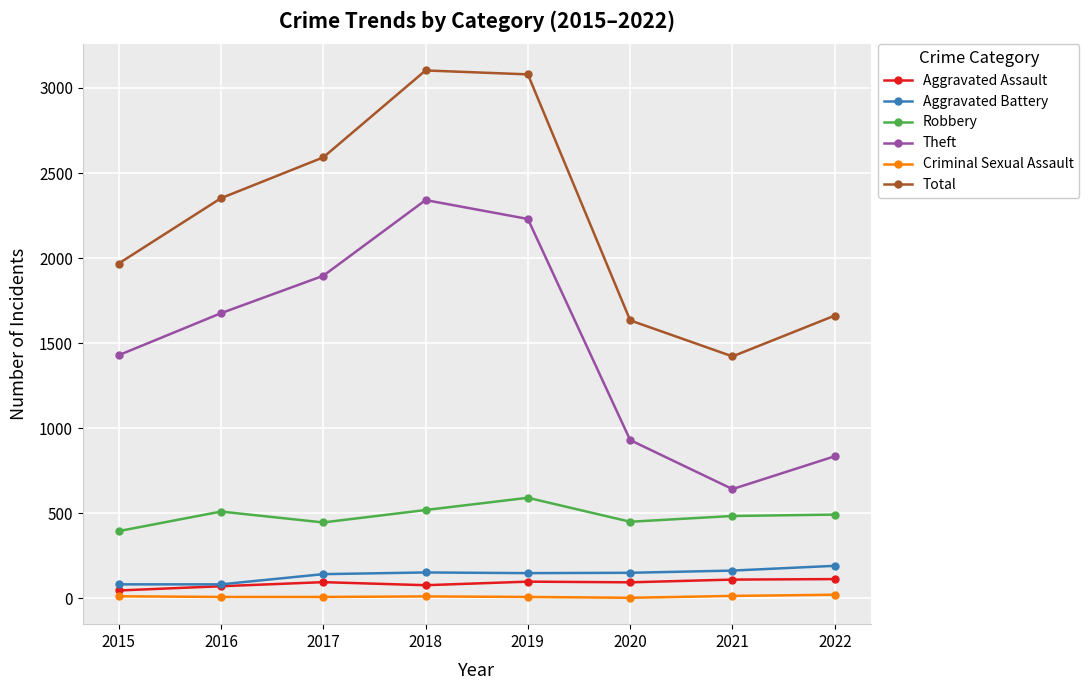

True or false: Aggravated Assault and Total cross at least once.

False